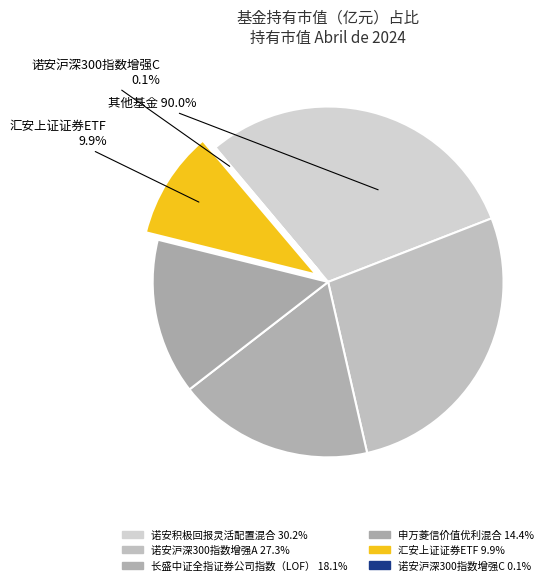

How many slices are in this pie chart?

6